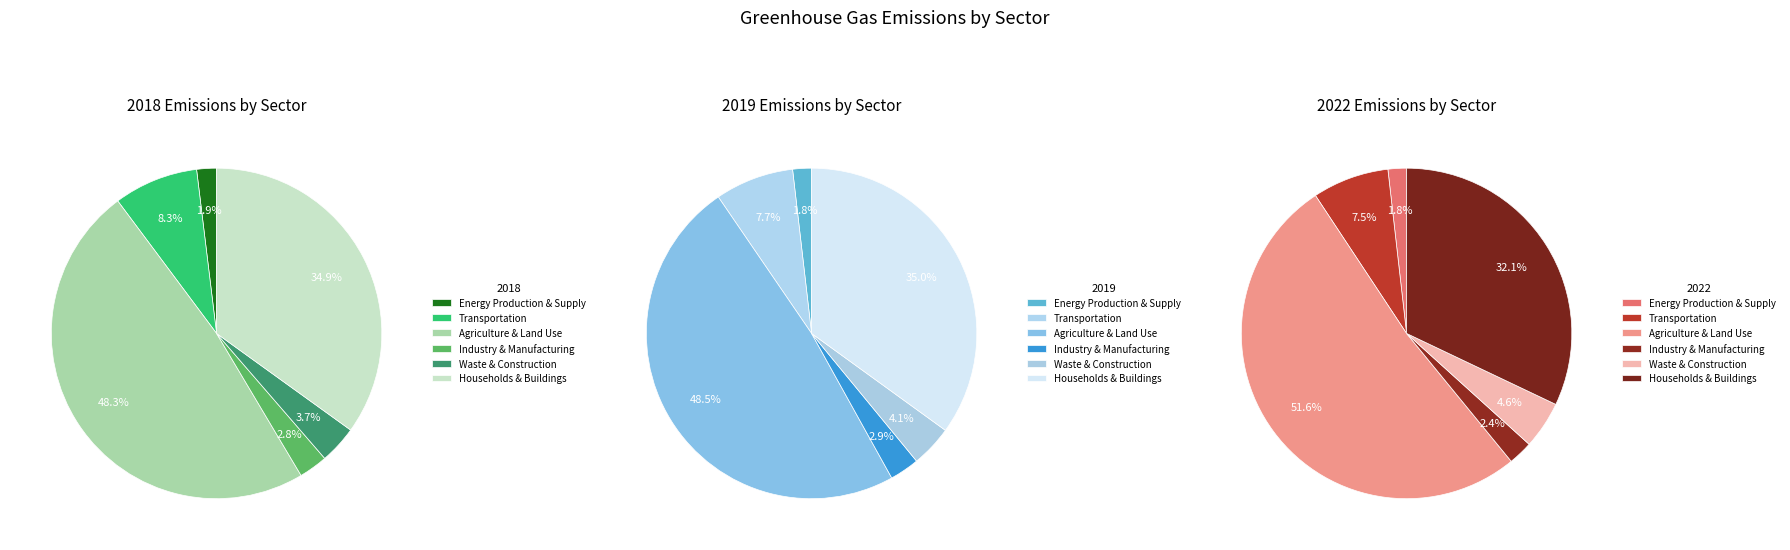

Which category has the biggest portion of the pie?

Agriculture & Land Use